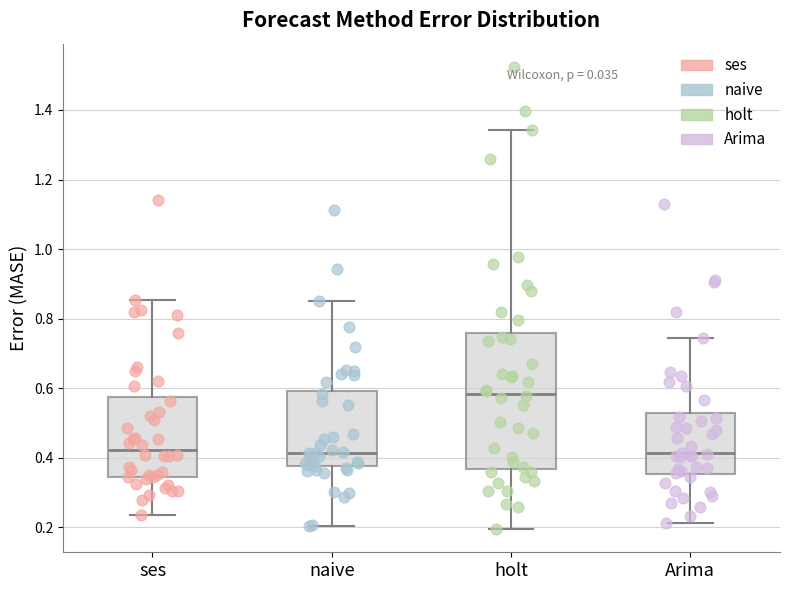

Comparing the boxes themselves (not the whiskers), which one is the tallest?

holt